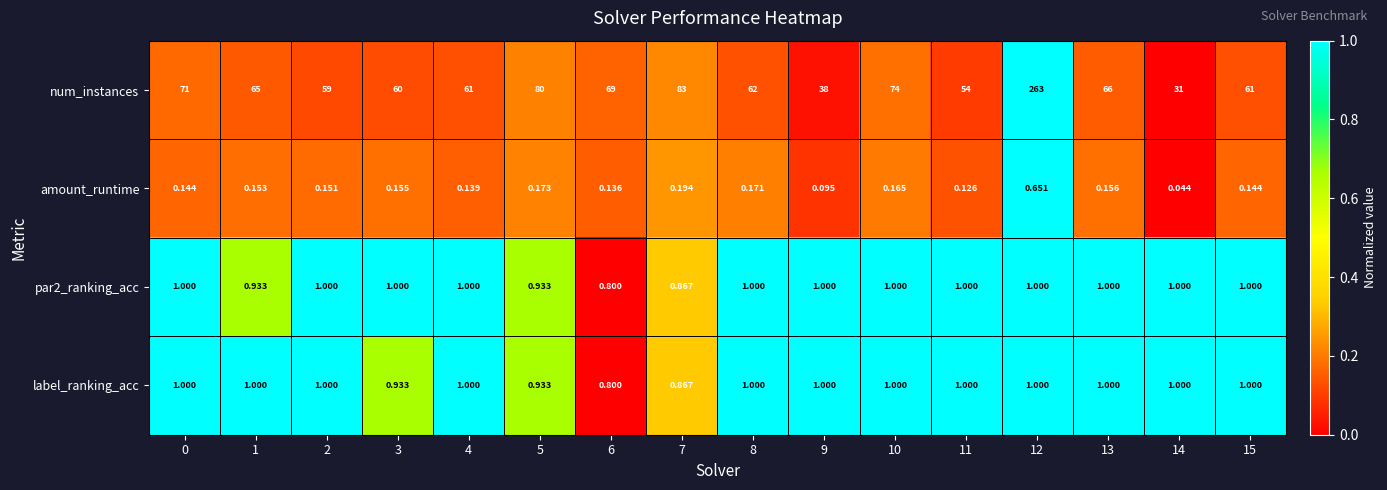

What is the difference between the highest and lowest values at 10?

73.8